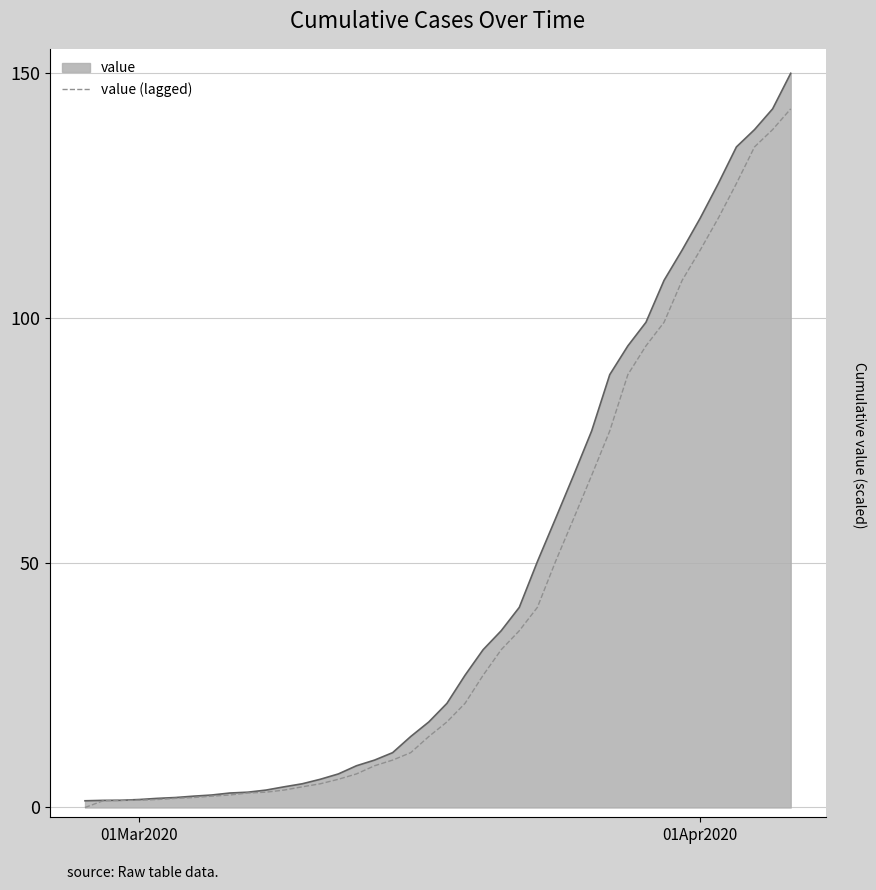

Which series has the widest spread of values?

value